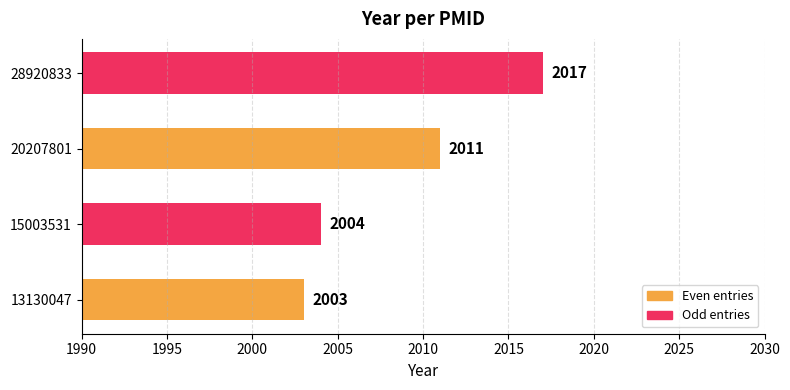

List the labels in order of value, largest first.

28920833, 20207801, 15003531, 13130047